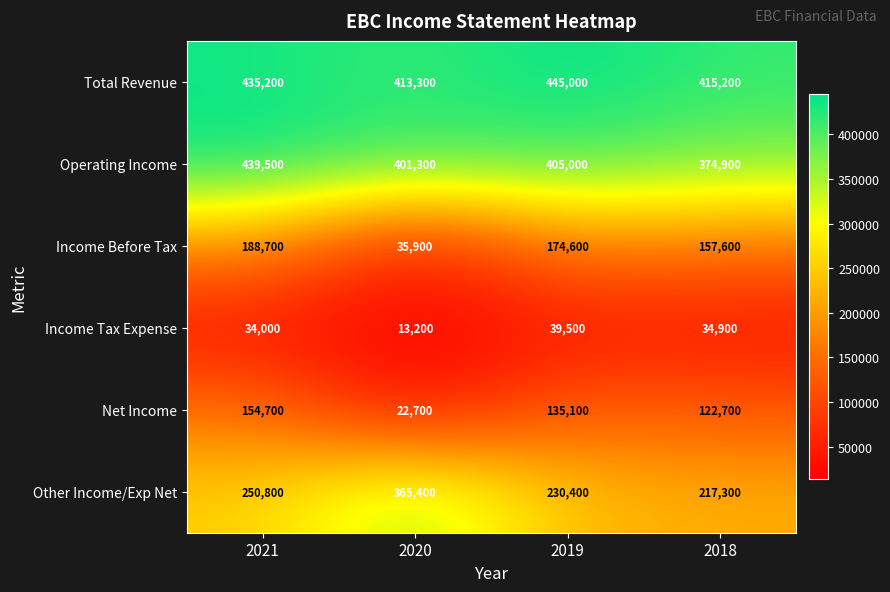

At which category does the chart reach its peak across all series?

2019